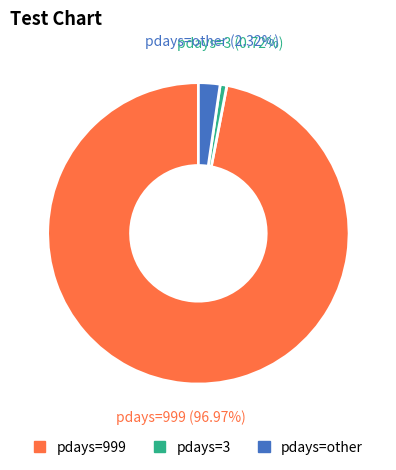

Is there any slice that represents more than half of the pie?

Yes